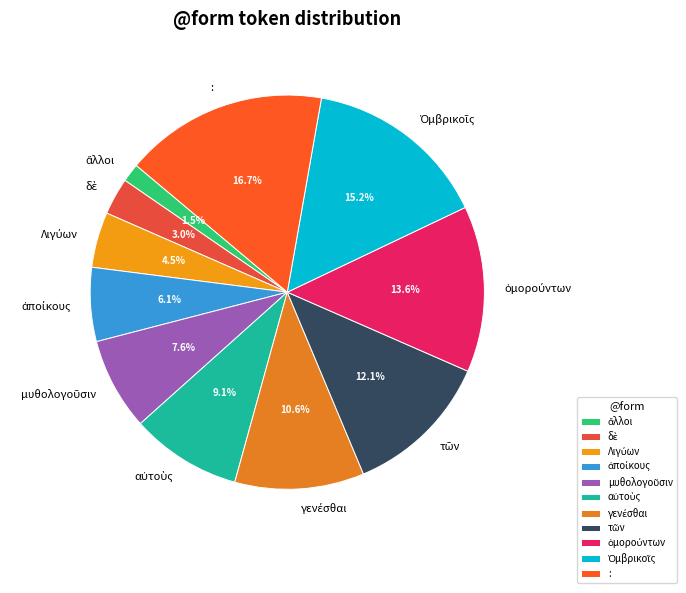

What is the largest slice in the pie chart?

: